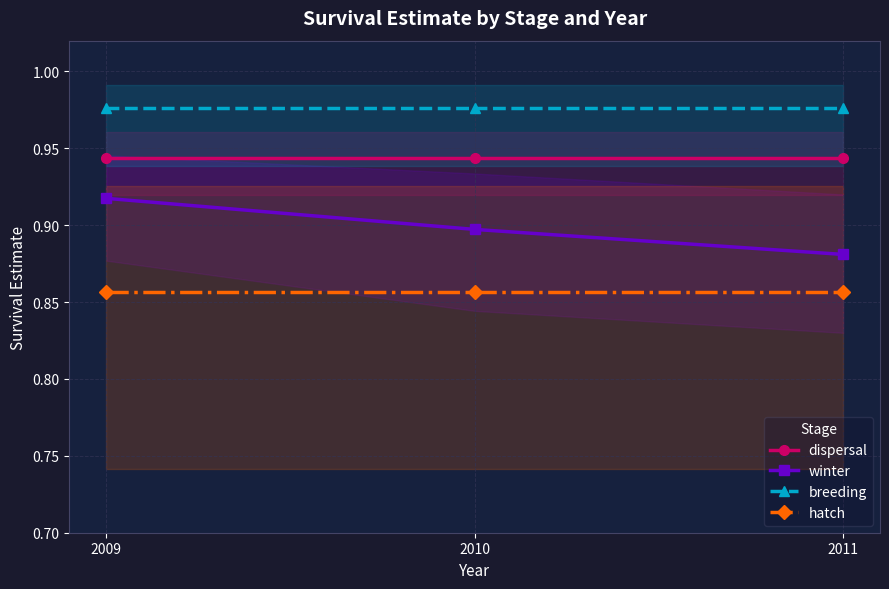

Rank the series at 2010 from highest to lowest value.

breeding, dispersal, winter, hatch